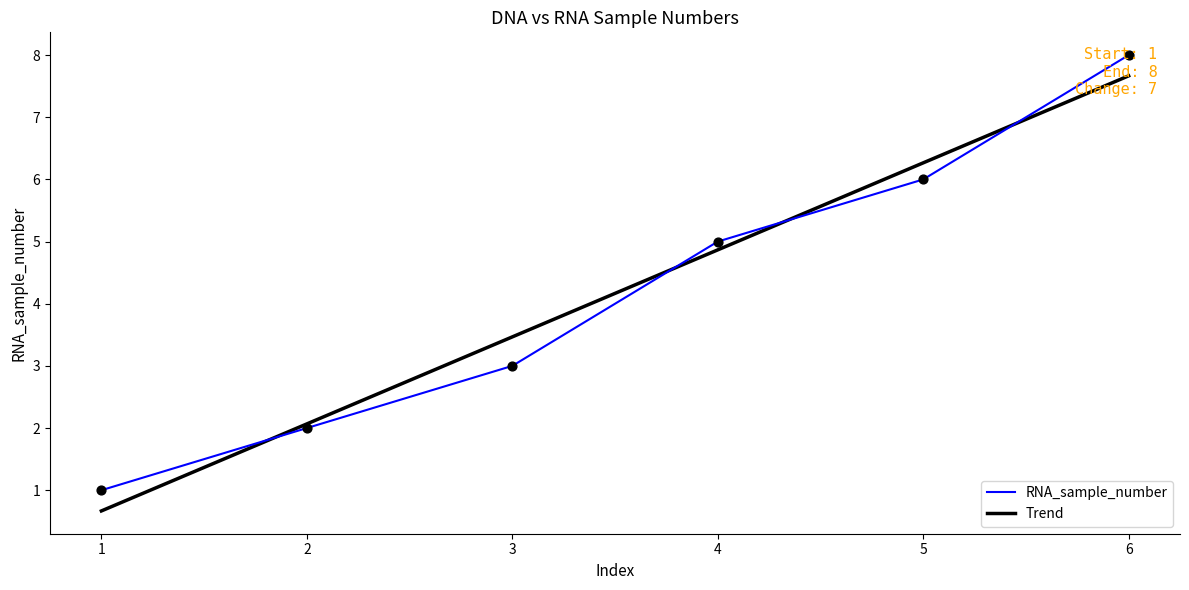

True or false: RNA_sample_number has a value of 12 at 6.

False